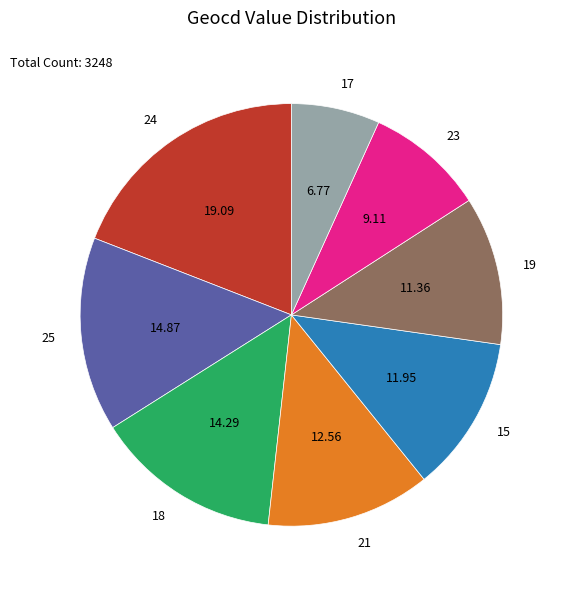

Approximately how many times larger is the value at 15 compared to 21?

1.0